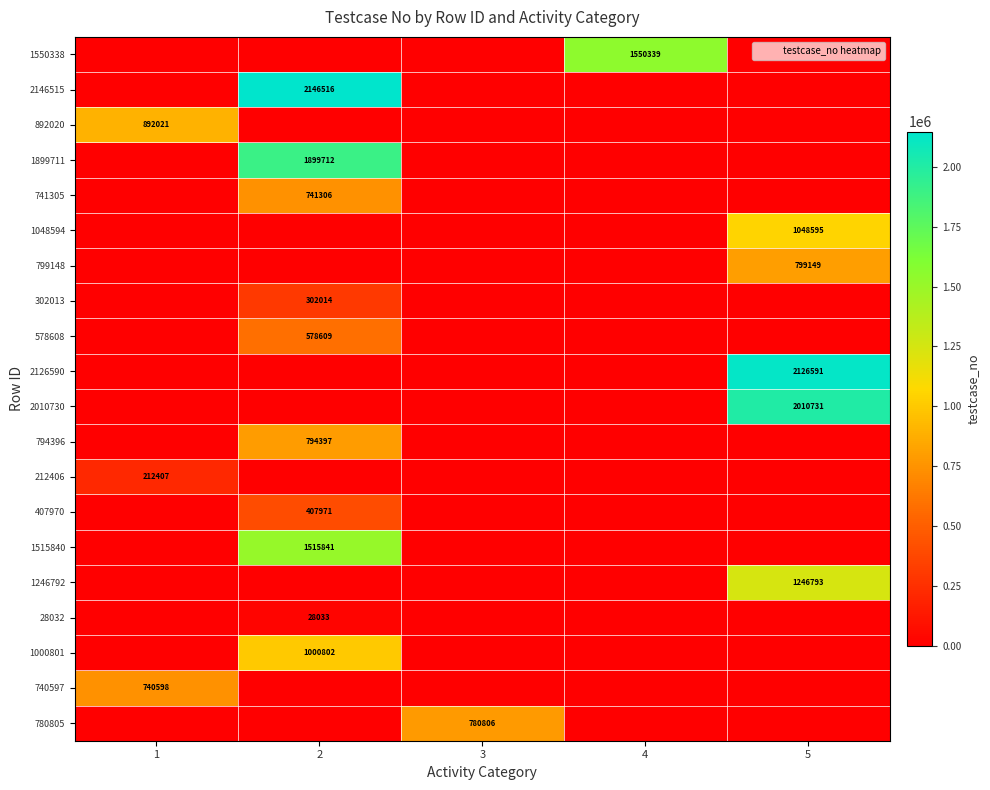

Rank the categories by 407970 value from lowest to highest.

1, 3, 4, 5, 2